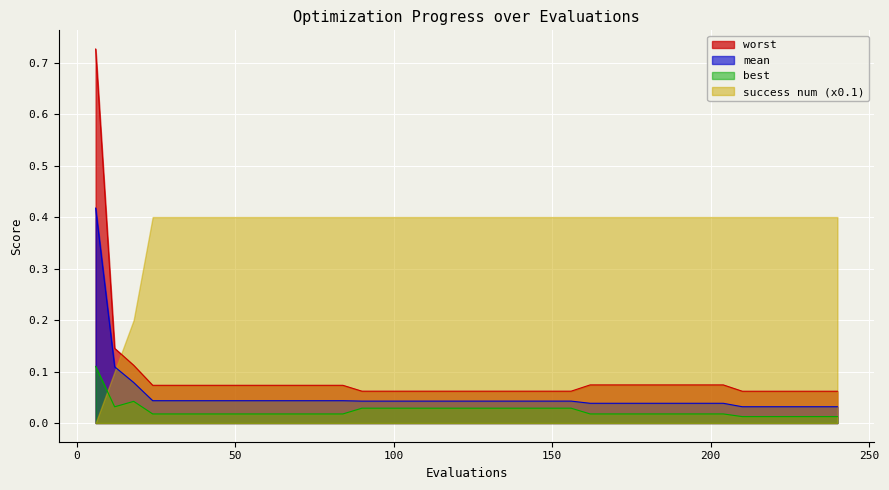

Between 108 and 168, which series saw the biggest shift?

worst